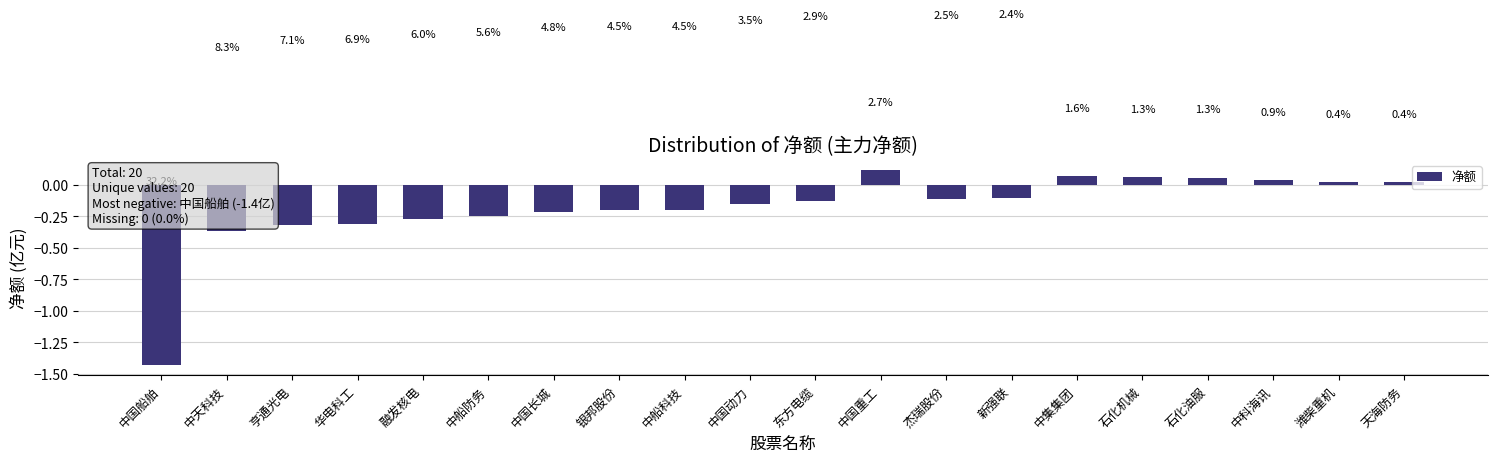

What is the difference between the maximum and minimum values?

1.6